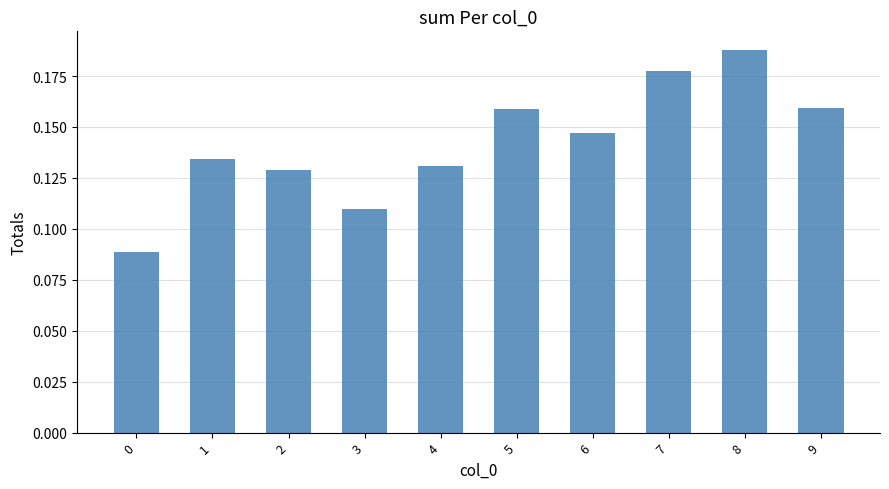

How many data points does each series have?

10